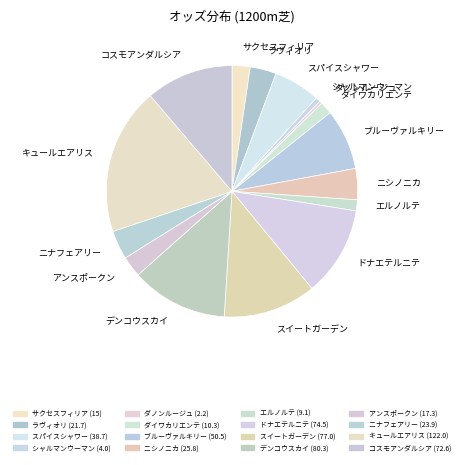

What is the largest slice in the pie chart?

キュールエアリス